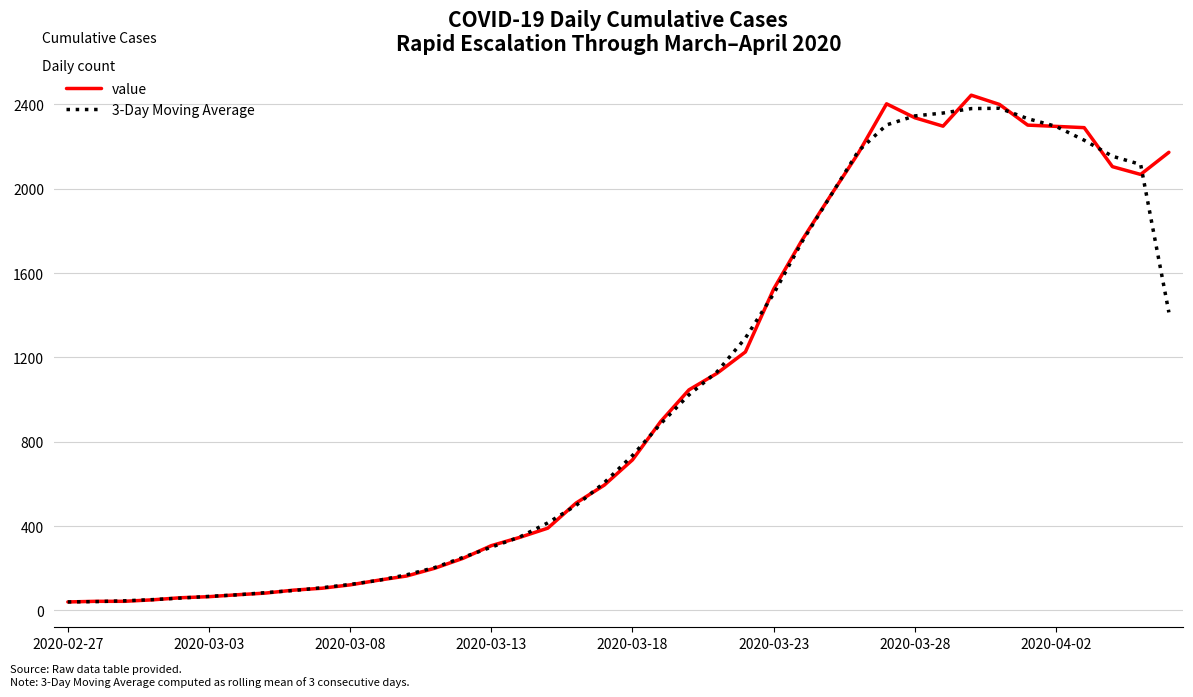

What is the greatest value displayed?

2444.0